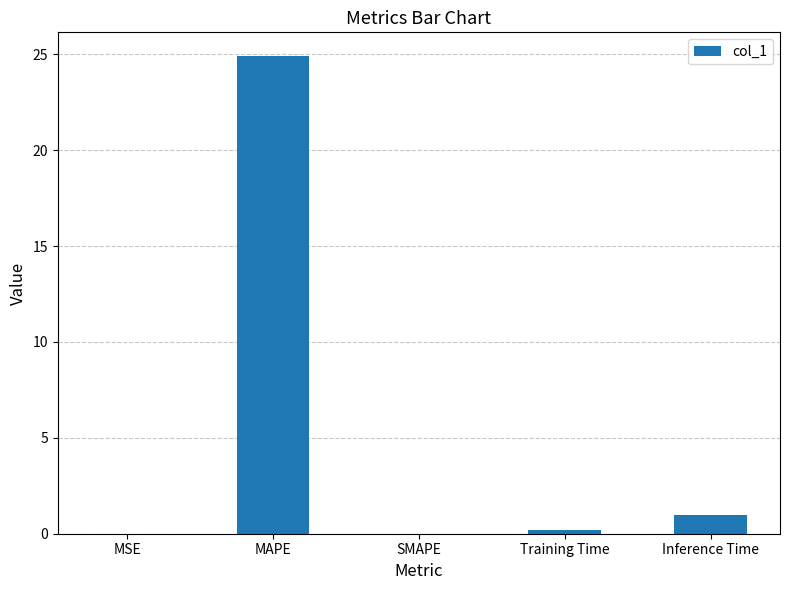

What is the sum of all values?

26.1